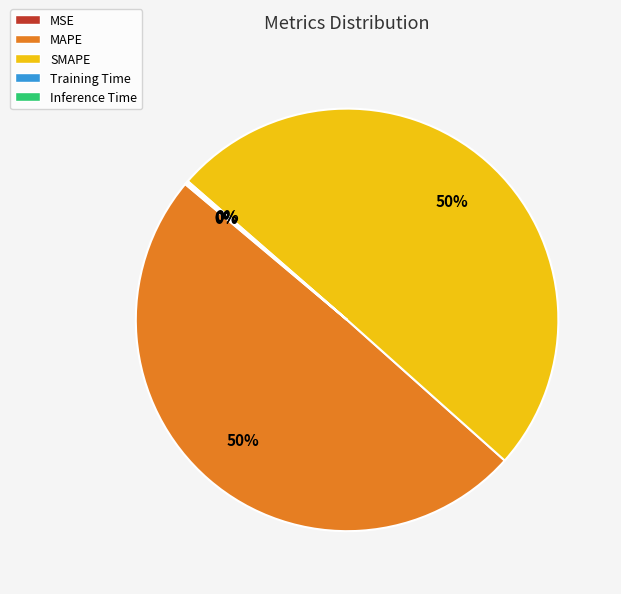

Which slice represents more than half of the pie?

SMAPE